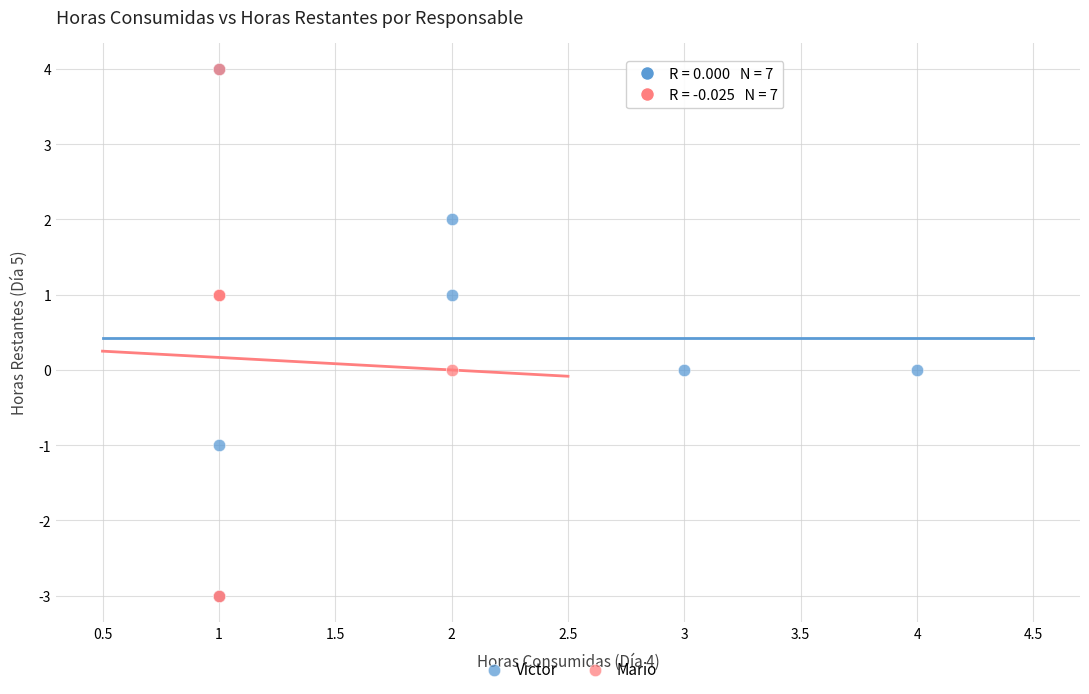

What are all the series names shown in the legend?

Victor, Mario